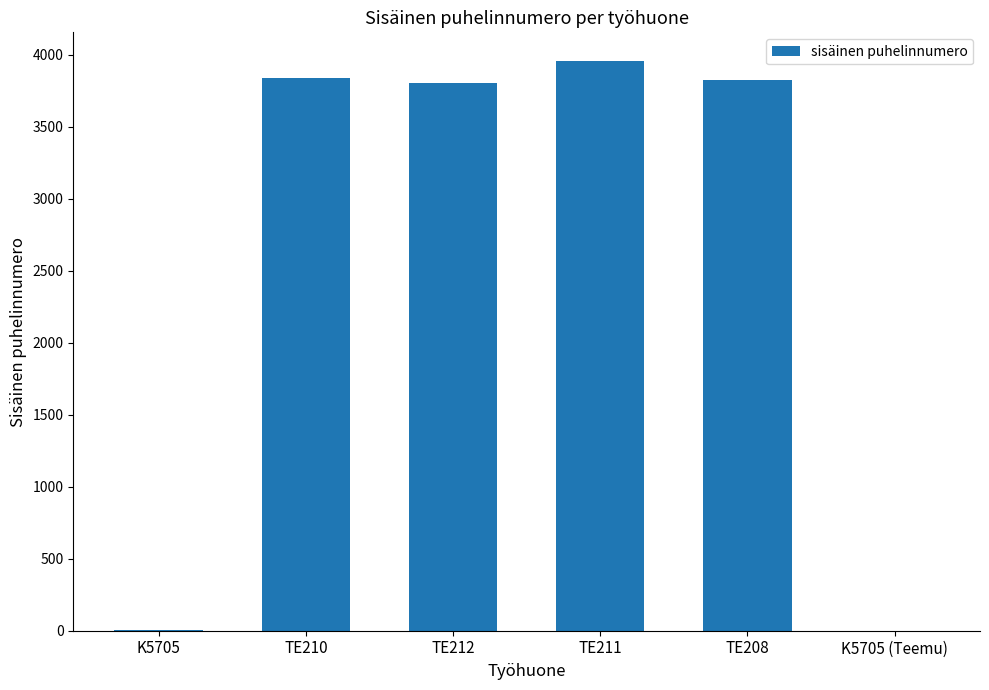

True or false: the data shows 3838 at TE210.

True